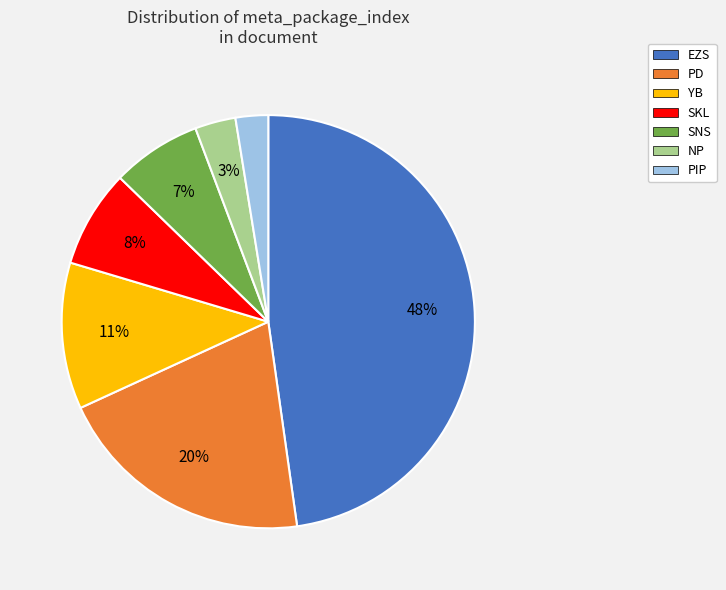

What is the ratio of the value at PIP to the value at SNS?

0.4